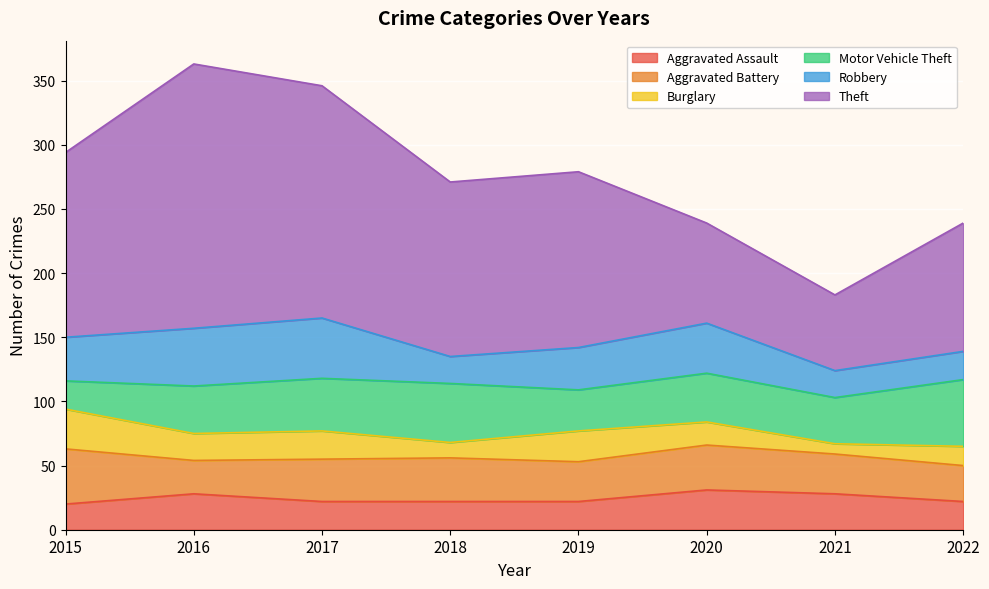

Which series has the largest range (max minus min)?

Theft